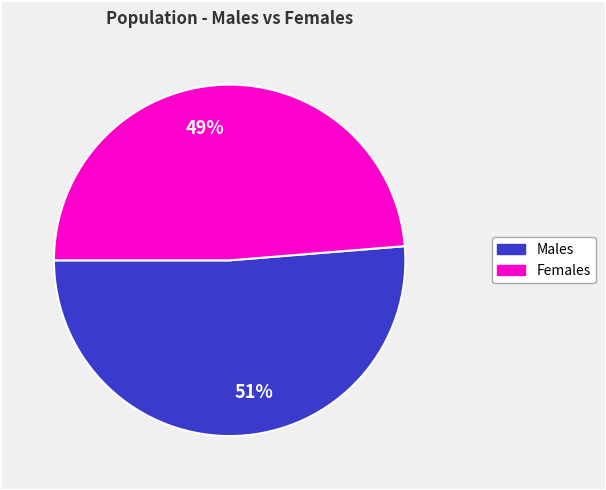

Which slice represents more than half of the pie?

51%